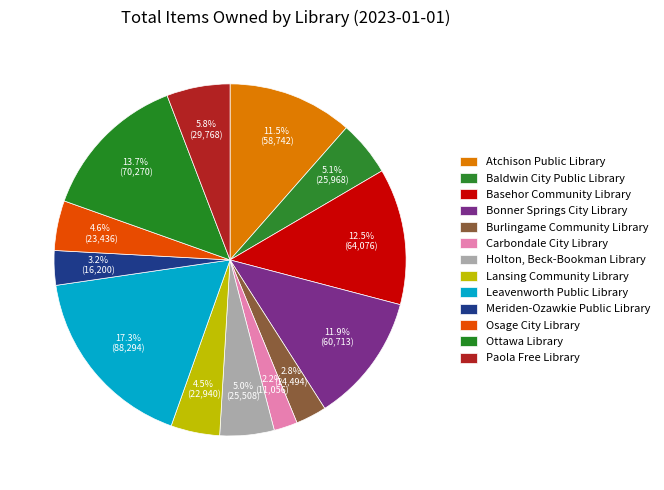

Which slice is the largest?

Leavenworth Public Library